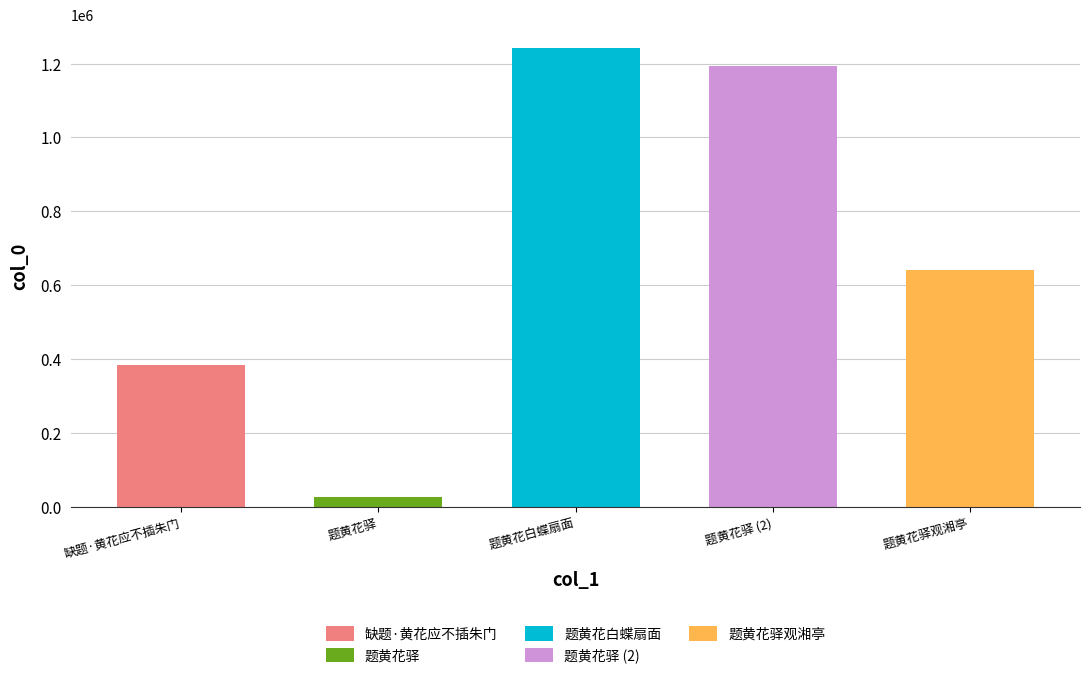

Reading right to left, what are all the values shown in this chart?

639653	1192843	1243145	24661	382550